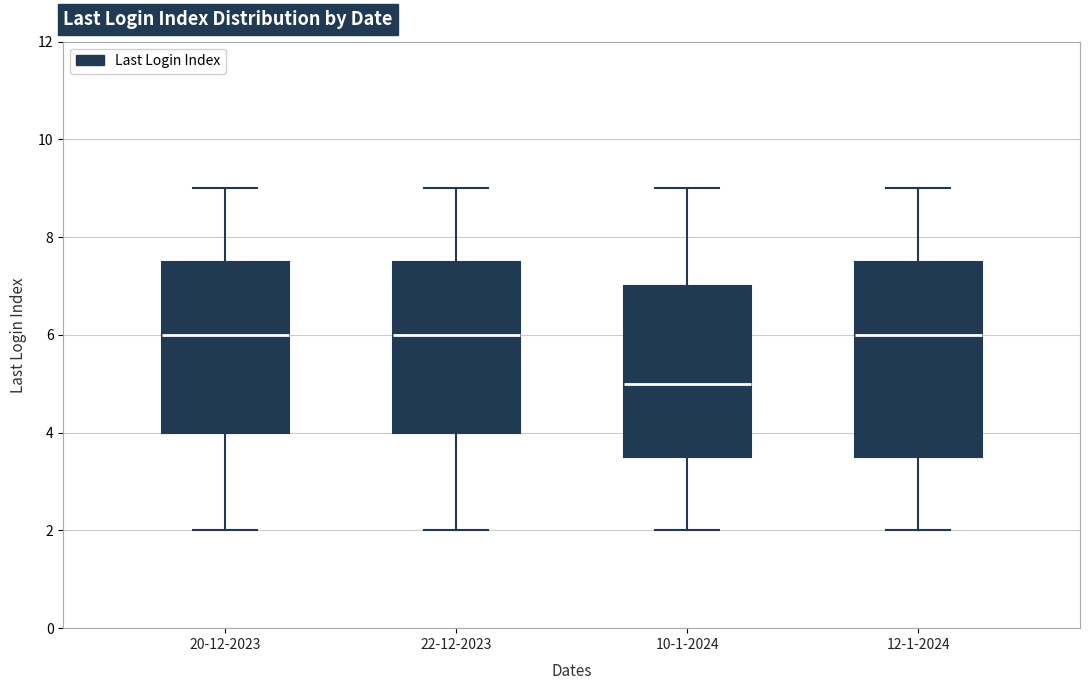

Comparing the boxes themselves (not the whiskers), which one is the tallest?

12-1-2024